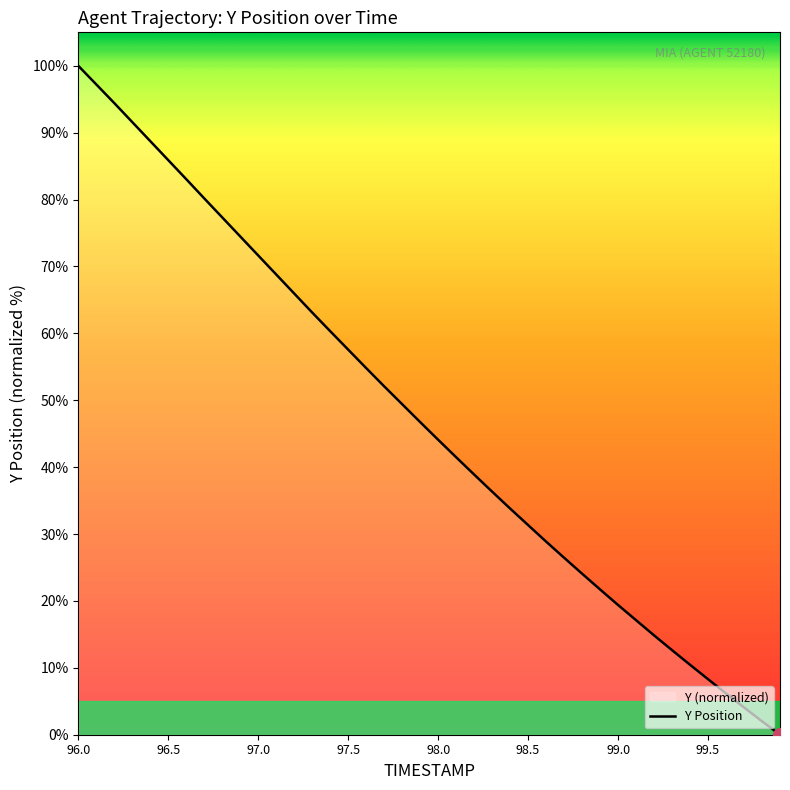

What is the difference between the maximum and minimum values?

100.0